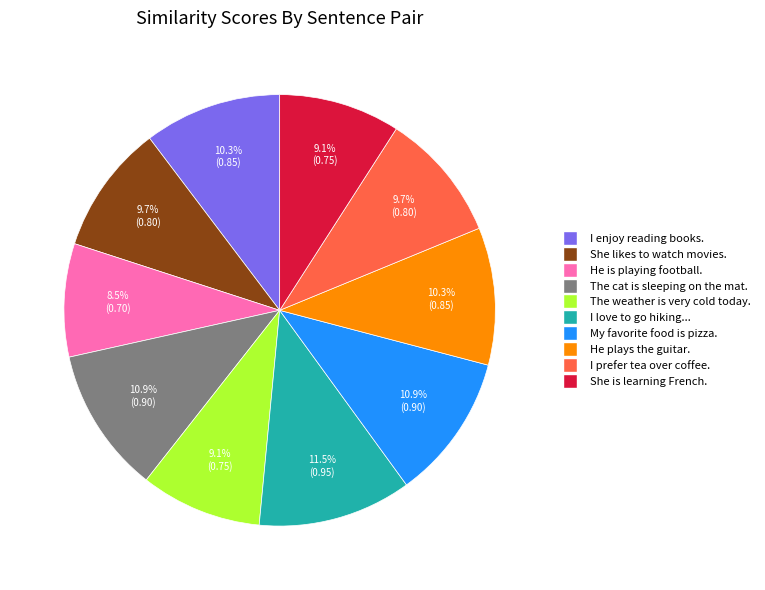

Is there any slice that represents more than half of the pie?

No